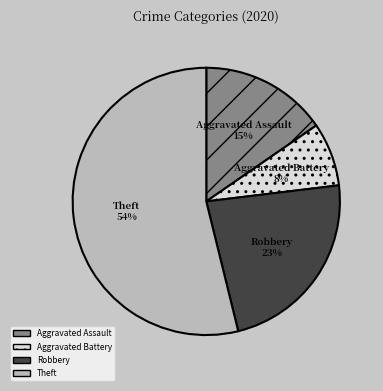

How many slices are in this pie chart?

4